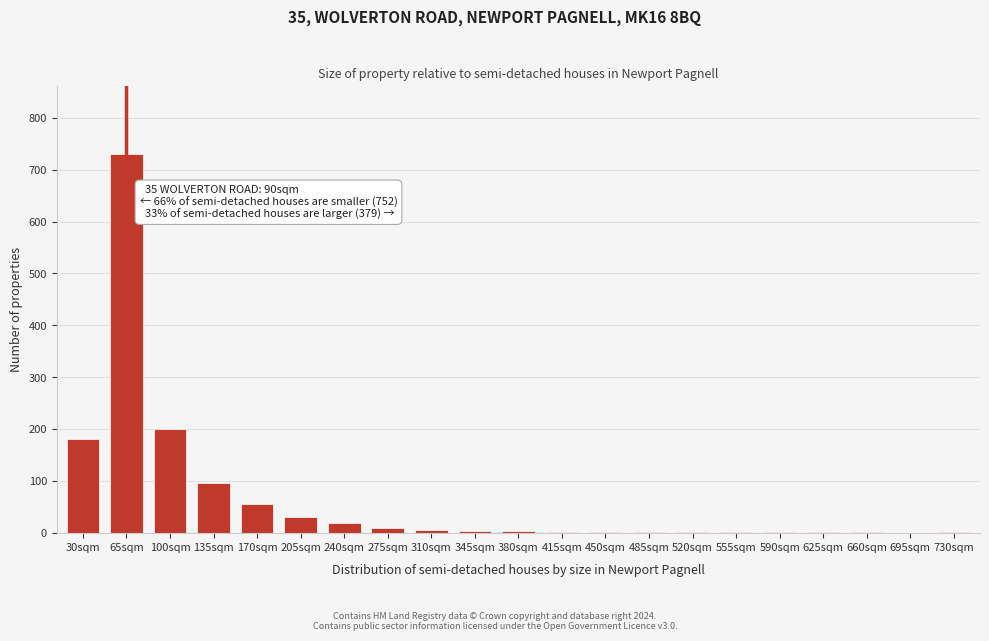

What is the sum of all values?

1342